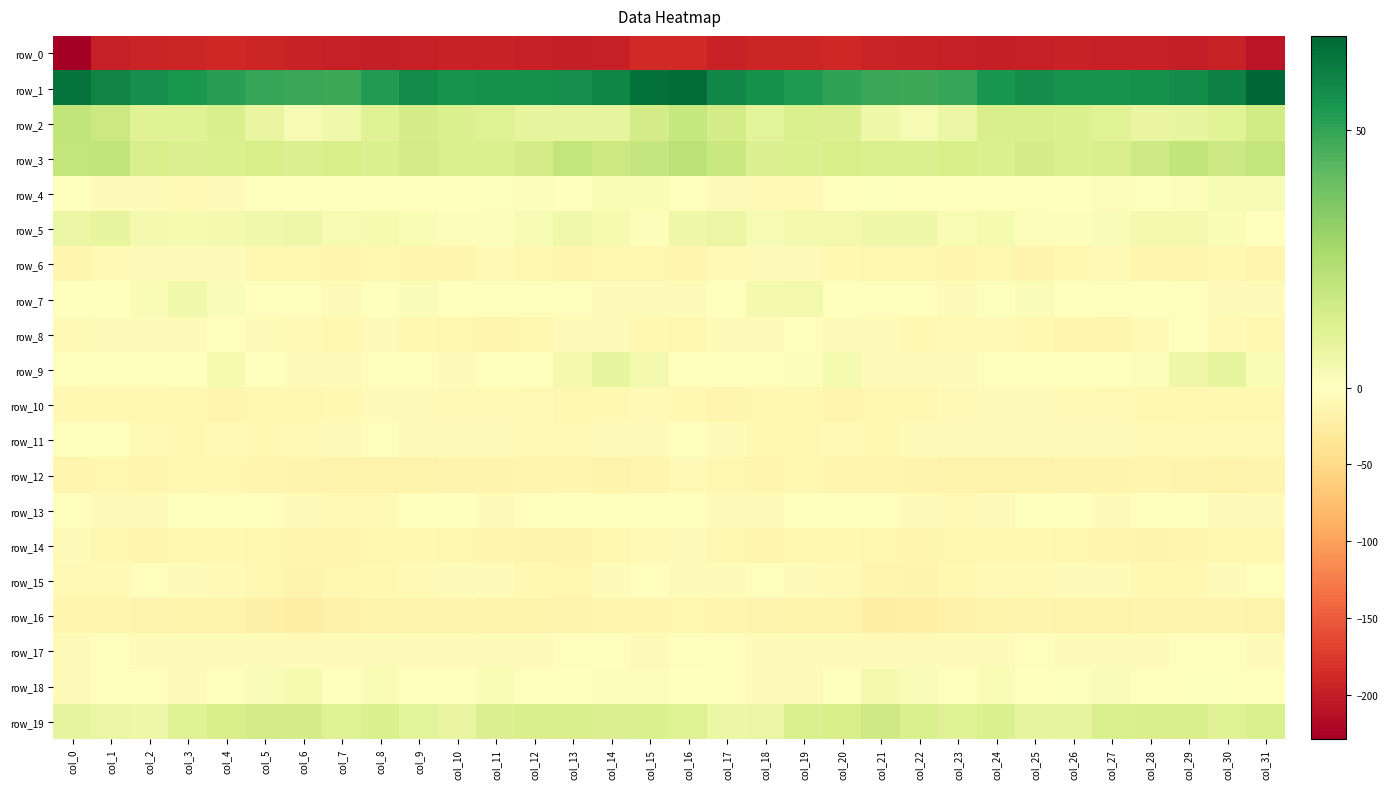

What is the total value across all series at col_22?

-236.8